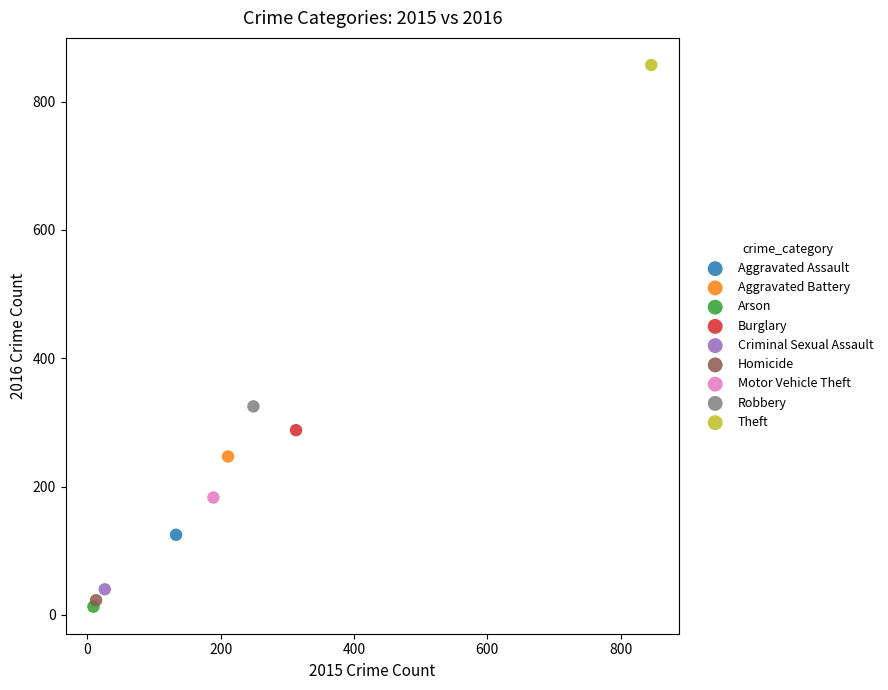

Which series contains the lowest Y value?

Arson